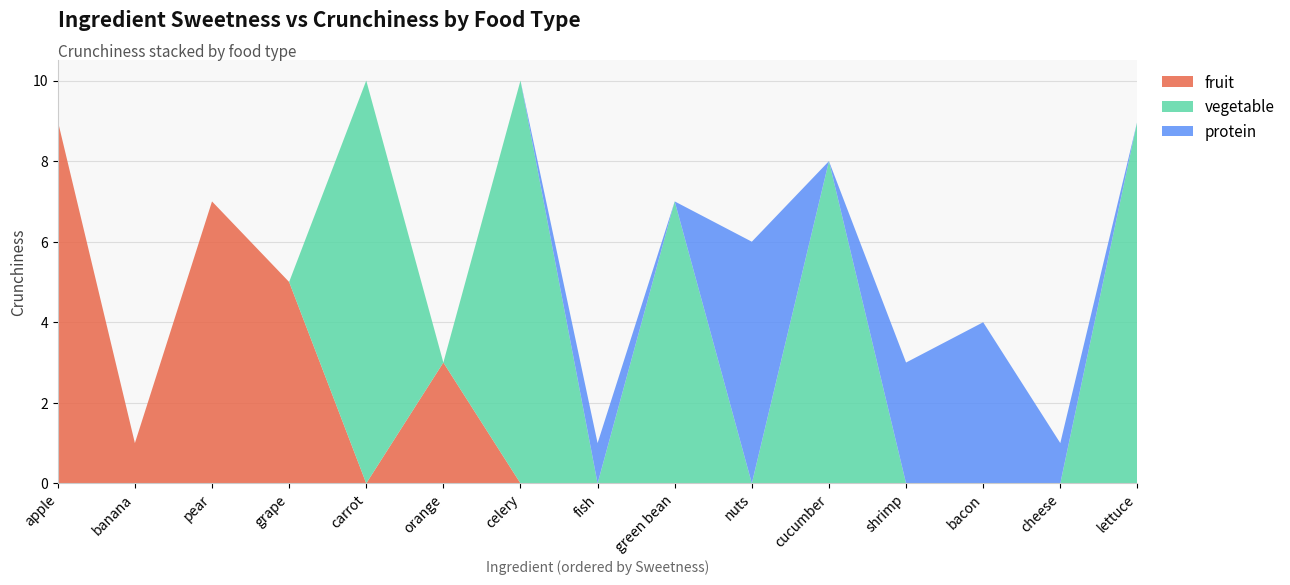

Reading left to right, what are all the values shown in this chart?

fruit: apple=9	banana=1	pear=7	grape=5	orange=3	carrot=0	celery=0	cucumber=0	green bean=0	lettuce=0	bacon=0	nuts=0	fish=0	shrimp=0	cheese=0
vegetable: apple=0	banana=0	pear=0	grape=0	orange=0	carrot=10	celery=10	cucumber=8	green bean=7	lettuce=9	bacon=0	nuts=0	fish=0	shrimp=0	cheese=0
protein: apple=0	banana=0	pear=0	grape=0	orange=0	carrot=0	celery=0	cucumber=0	green bean=0	lettuce=0	bacon=4	nuts=6	fish=1	shrimp=3	cheese=1